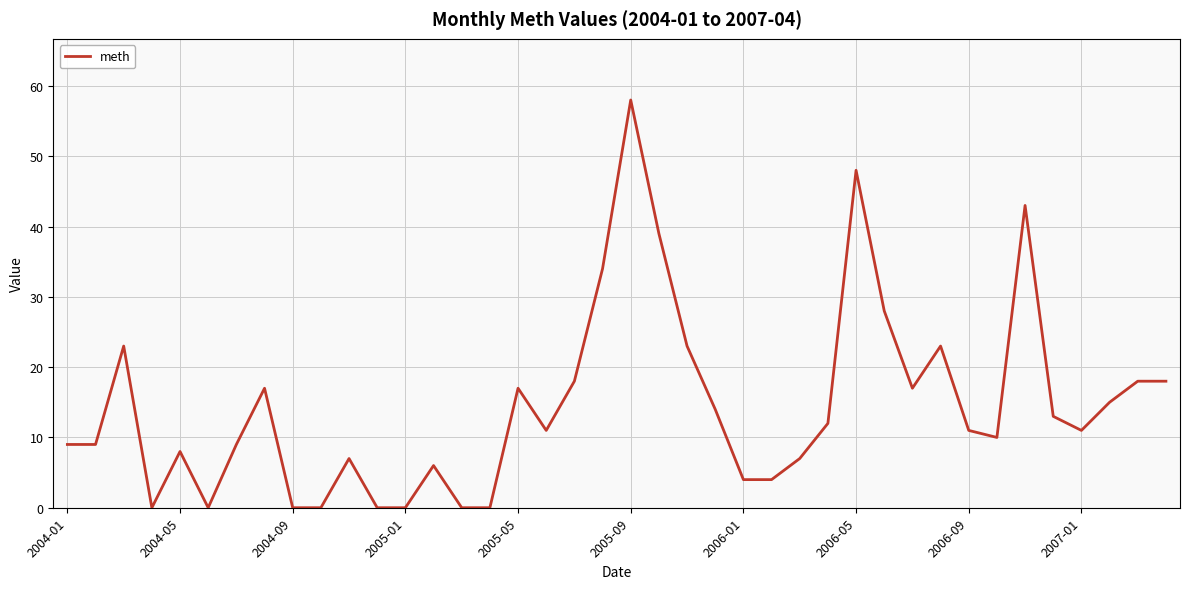

Count the number of categories in the chart.

40